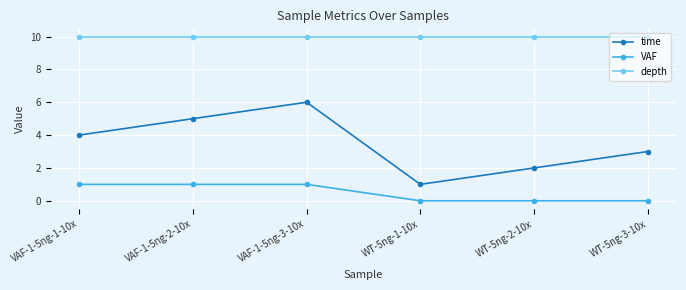

How many interior local valleys does the time series have?

1